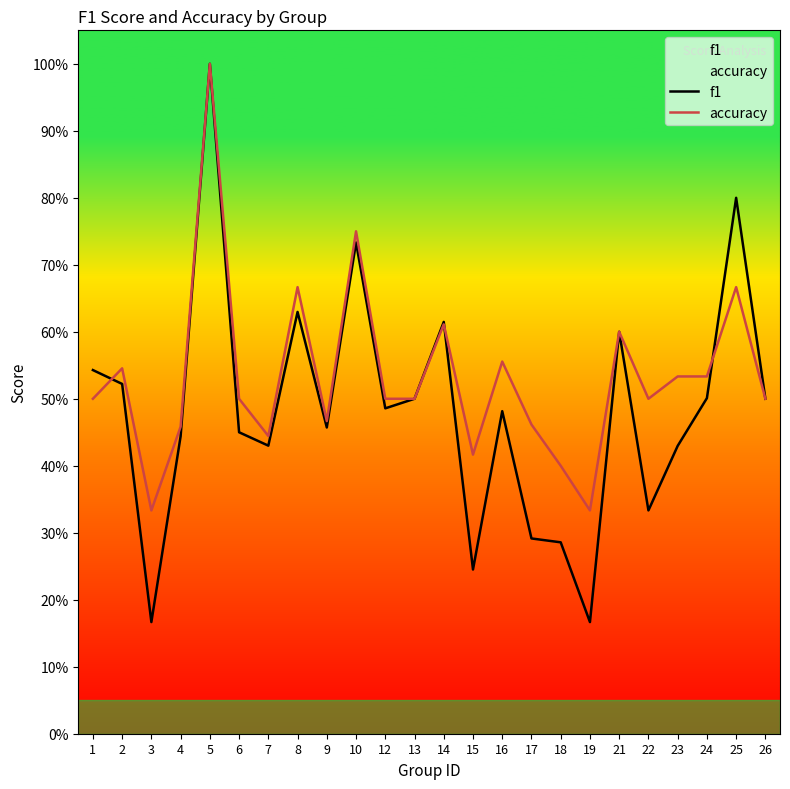

What is the difference between the maximum and minimum values in the accuracy series?

0.7